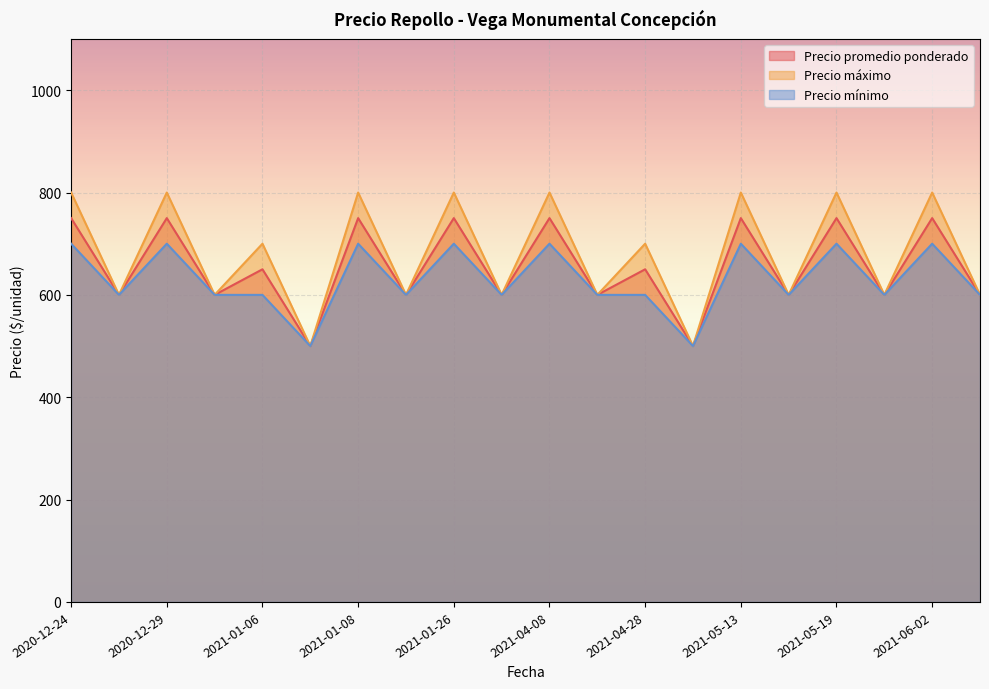

At which category does Precio mínimo reach its first local peak?

2020-12-29